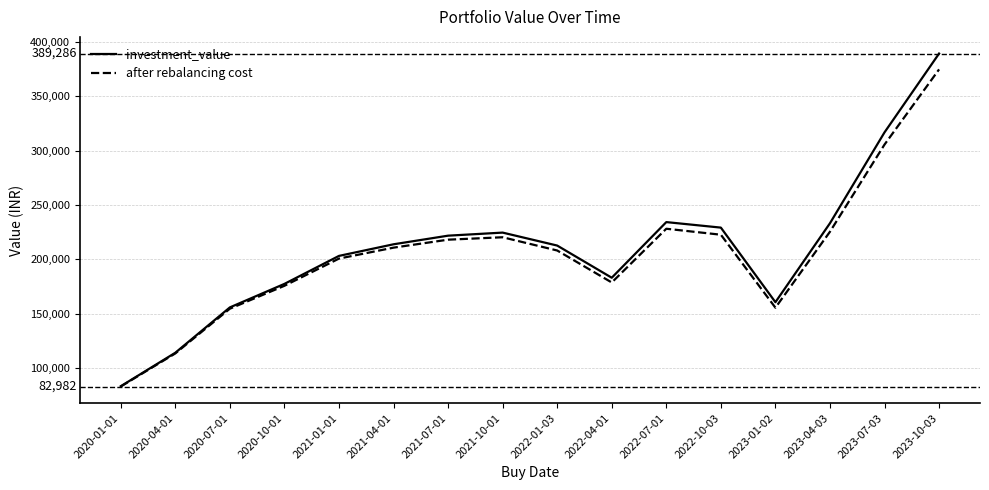

At how many categories does at least one series exceed 103513?

15